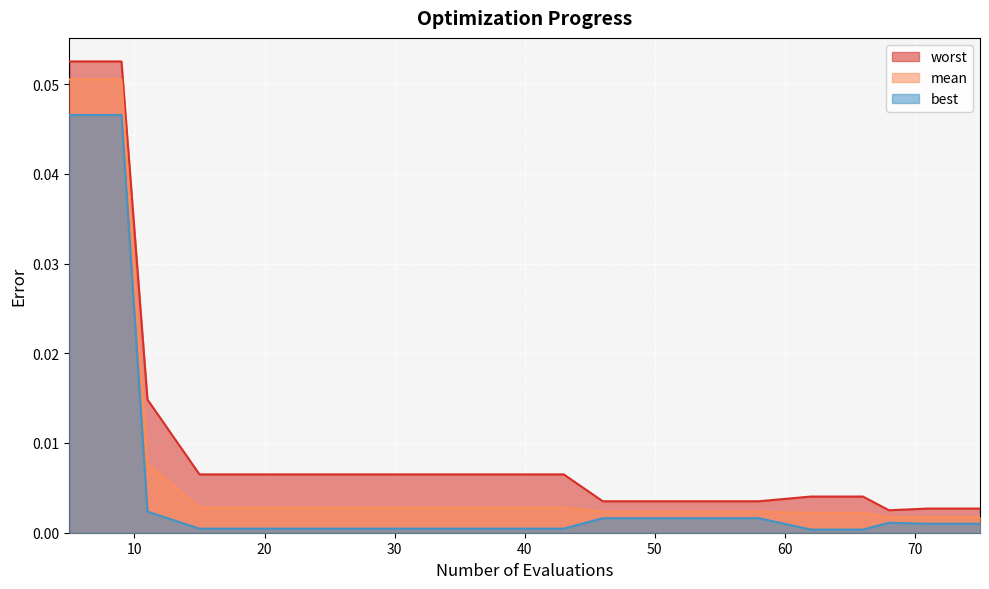

True or false: worst and mean cross at least once.

False